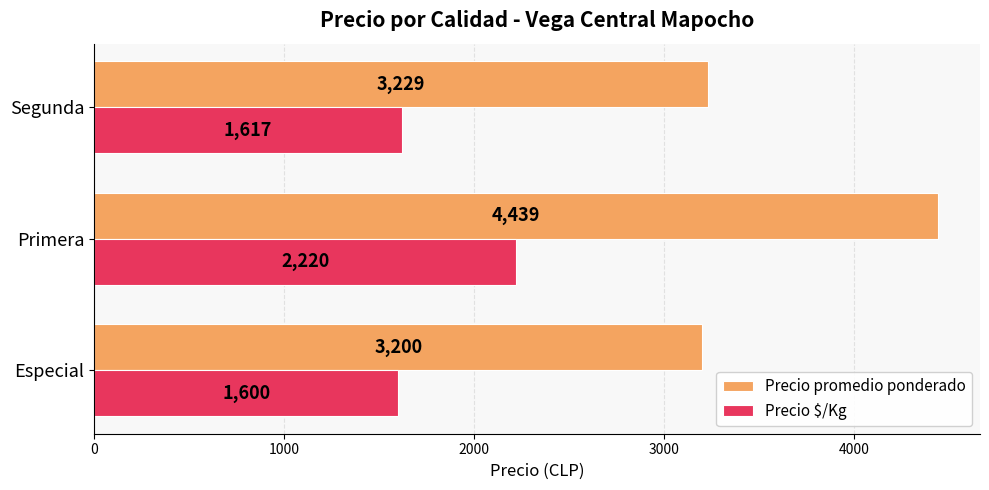

What is the difference between the highest and lowest values at Especial?

1600